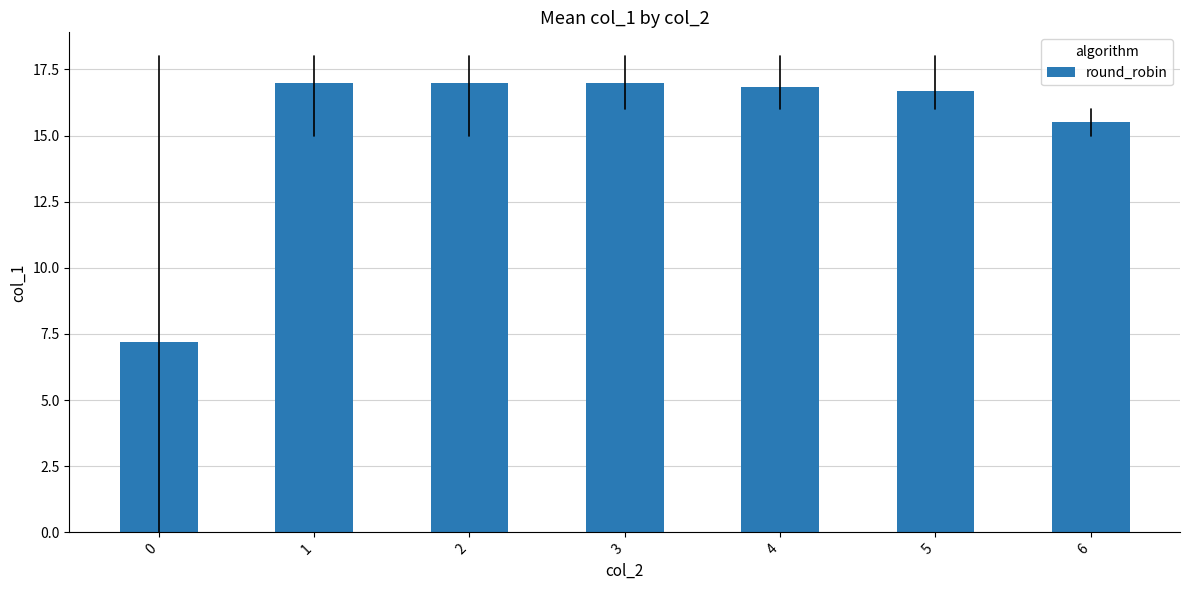

Is it true that the value at 6 is 15.5?

True